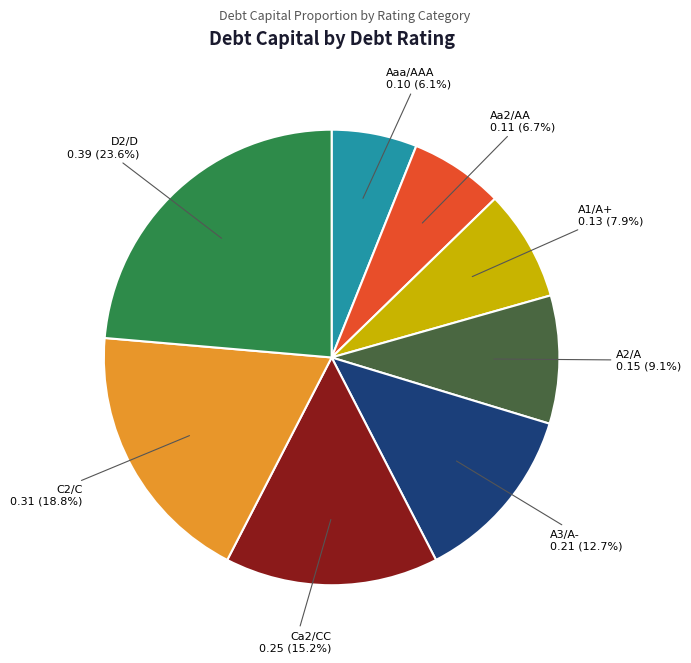

How many segments does this pie chart have?

8